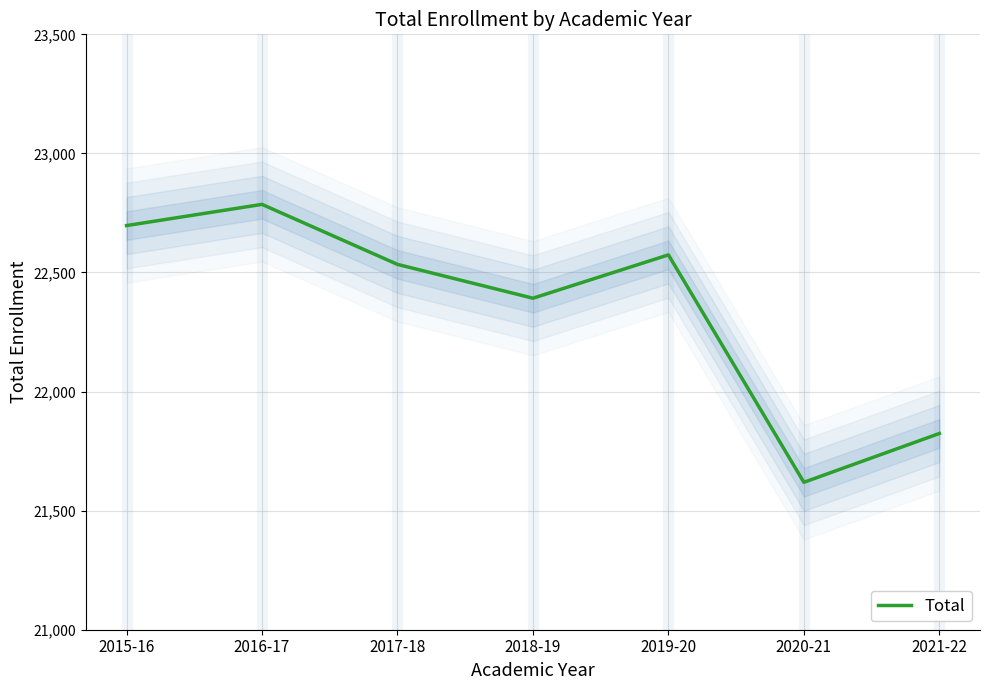

What is the difference between the maximum and minimum values?

1167